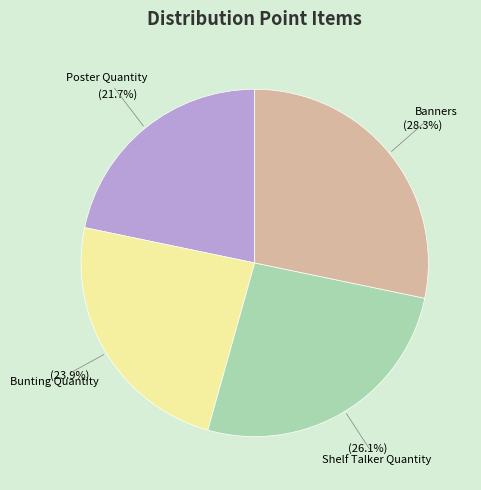

Rank the categories by value from highest to lowest.

Banners, Shelf Talker Quantity, Bunting Quantity, Poster Quantity